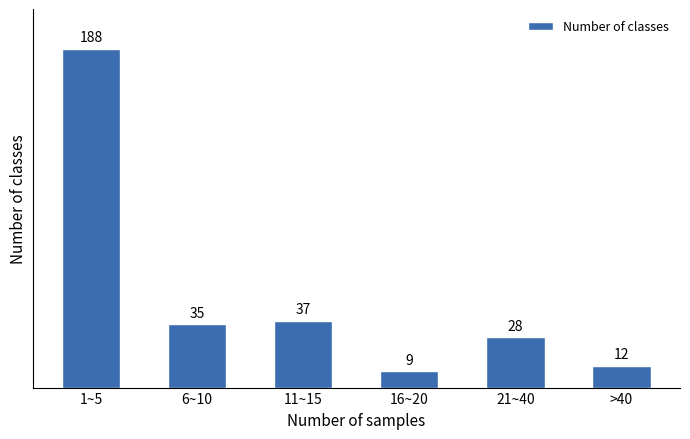

Reading left to right, what are all the values shown in this chart?

188	35	37	9	28	12